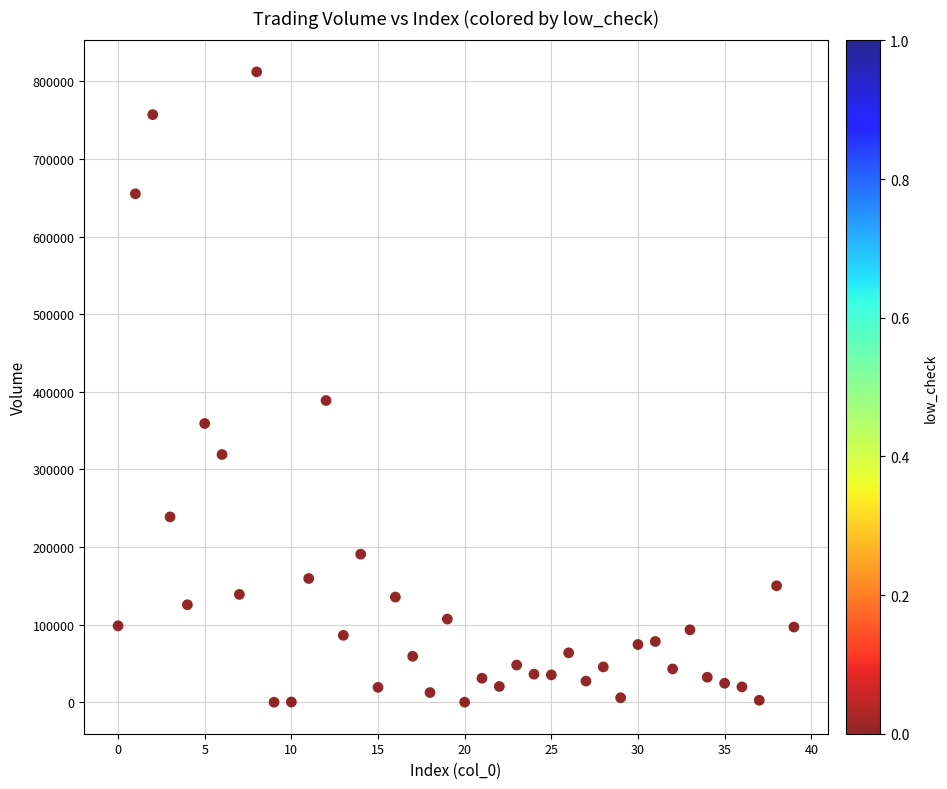

What is the range of Y values (max minus min)?

812149.1